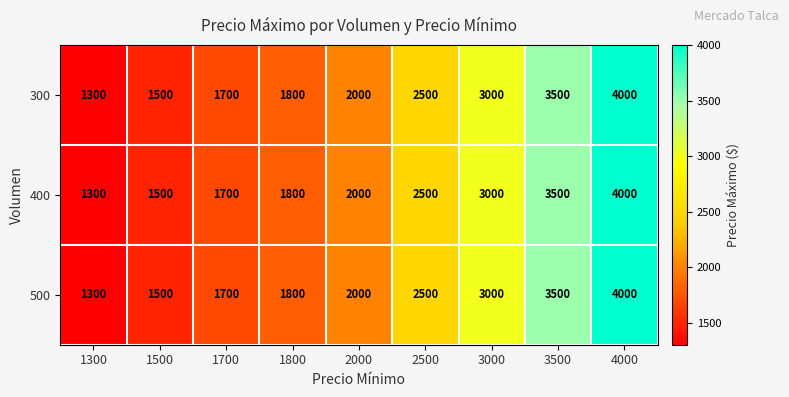

At which label does 400 reach its peak?

4000